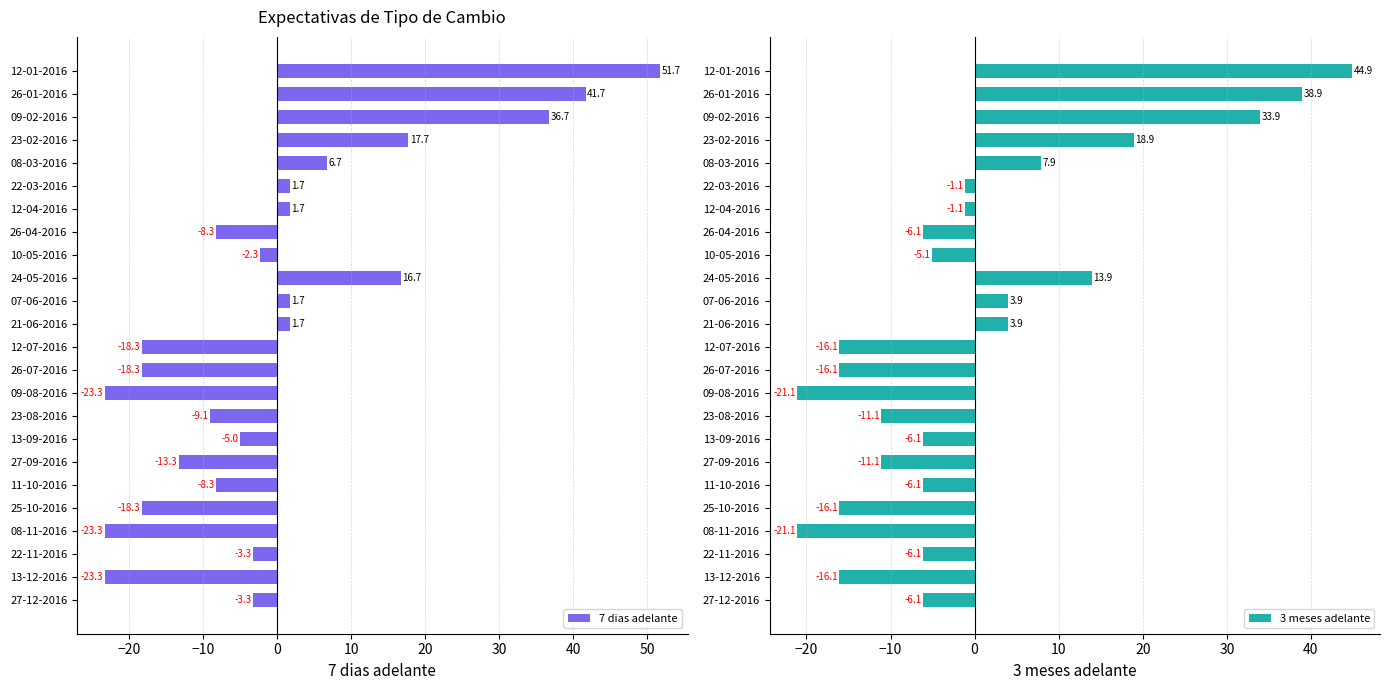

The 3 meses adelante series shows 10.4 at 09-02-2016. True or false?

False